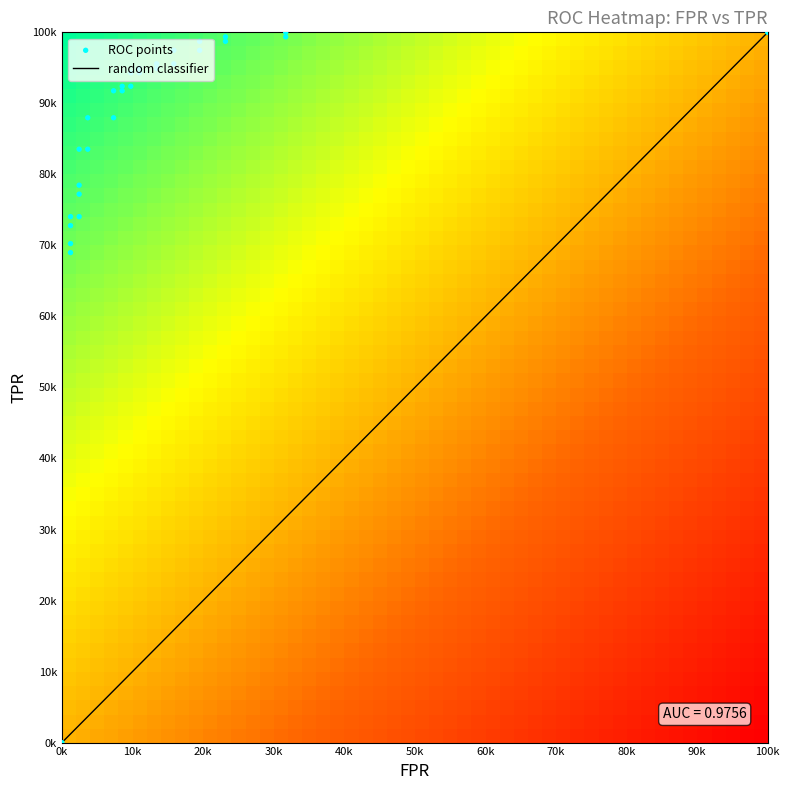

At which label is roc_auc closest to 0?

fpr